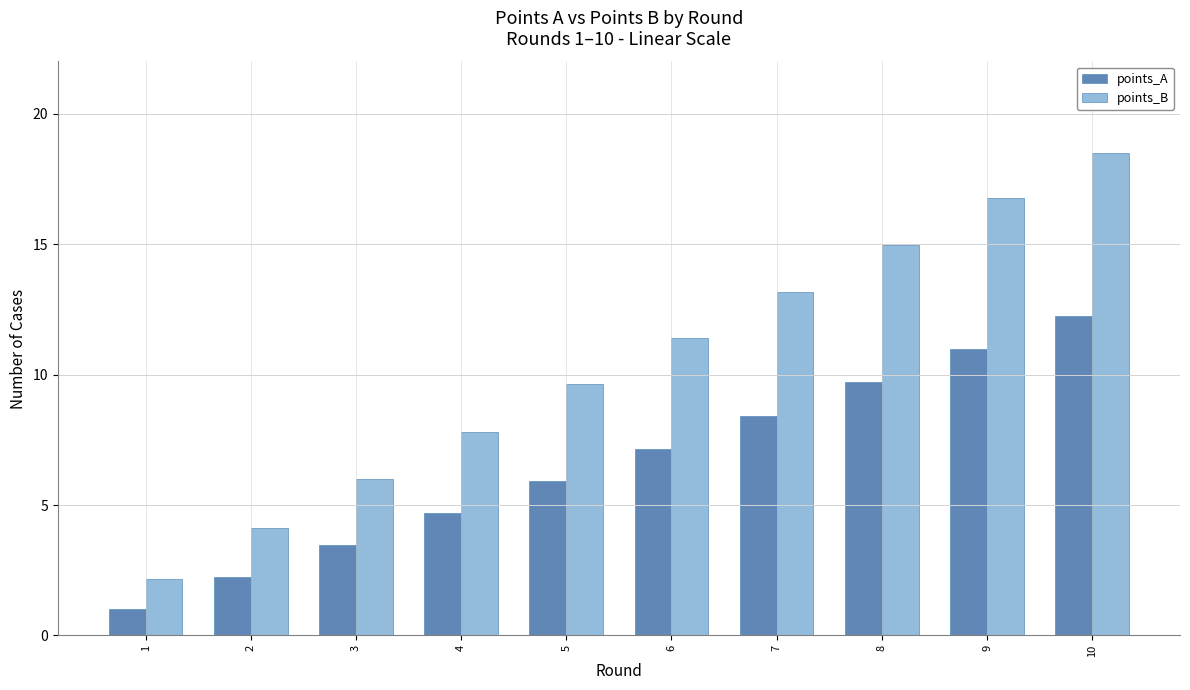

Reading right to left, what are all the values shown in this chart?

points_A: 10=12.3	9=11.0	8=9.7	7=8.4	6=7.2	5=5.9	4=4.7	3=3.5	2=2.2	1=1.0
points_B: 10=18.5	9=16.8	8=15.0	7=13.2	6=11.4	5=9.6	4=7.8	3=6.0	2=4.1	1=2.2